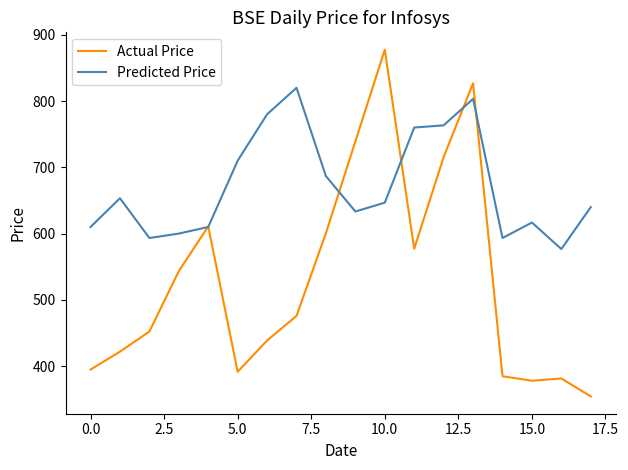

Which series has the largest range (max minus min)?

Actual Price